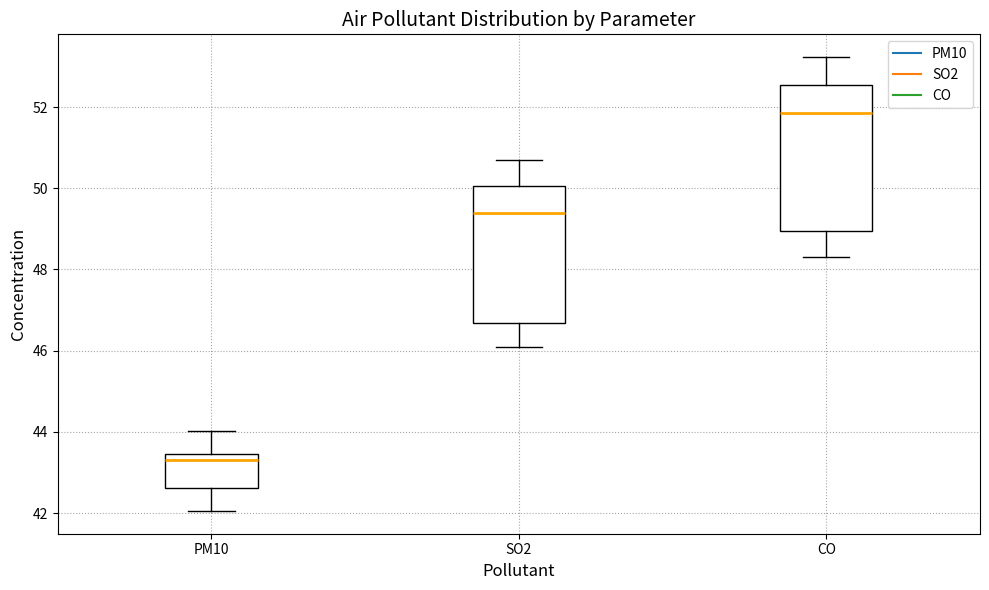

Which box is the tallest, from its lower edge to its upper edge?

CO